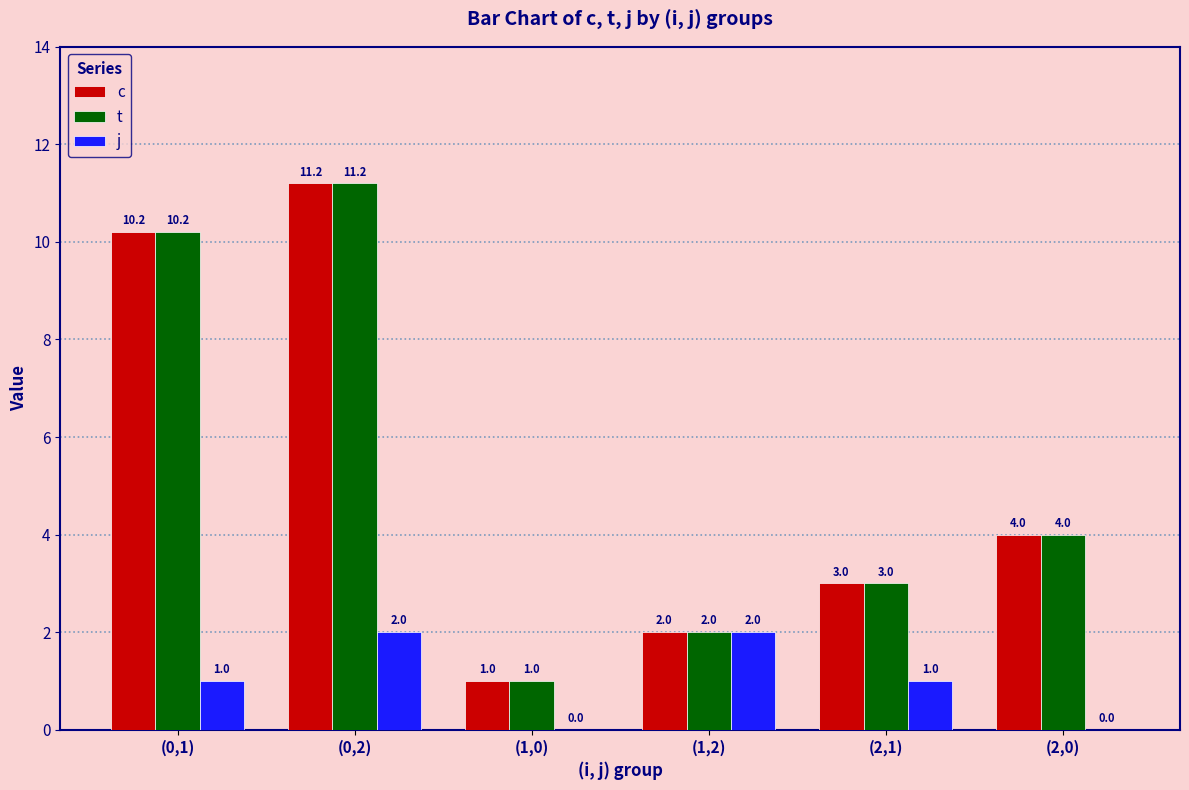

The value of c at (2,0) is 4.0. True or false?

True